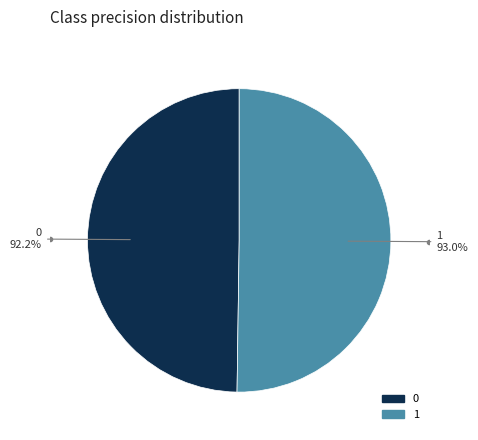

Between 0 and 1, which is larger?

1